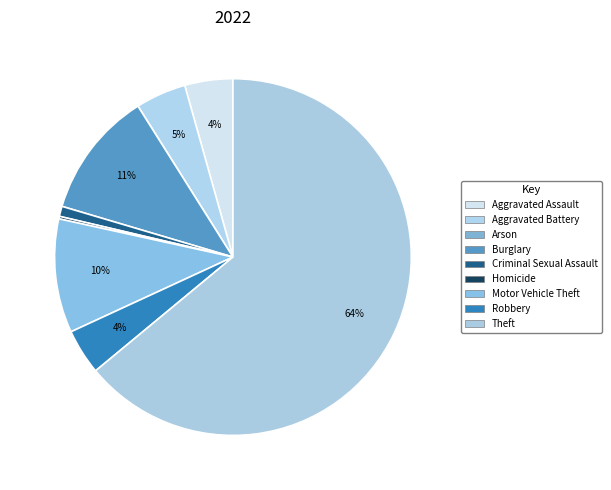

The Robbery slice represents 4% of the pie. True or false?

True